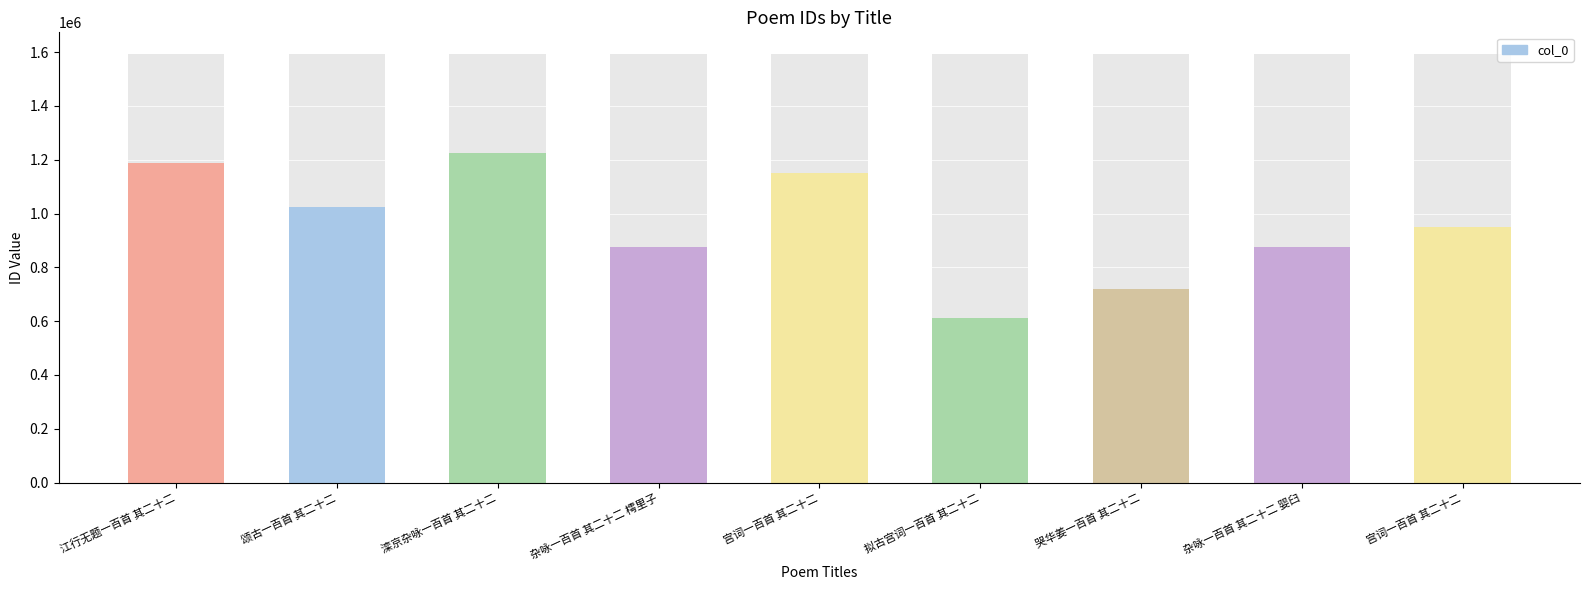

The chart shows a value of 950563 at 宫词一百首 其二十二. True or false?

True